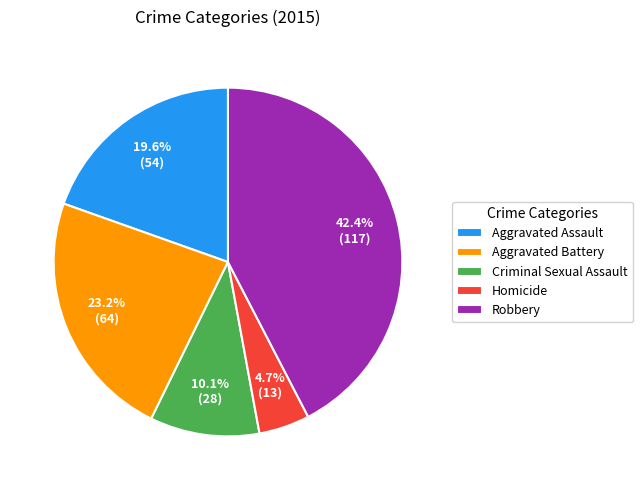

Is there a majority slice in this chart?

No